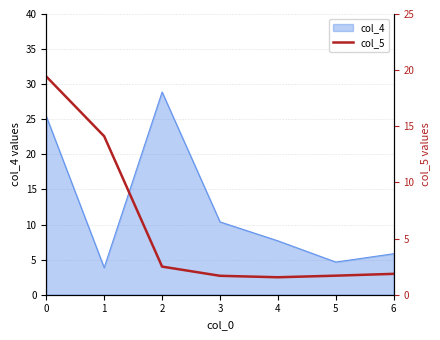

True or false: the data shows 2.4 at 4.

False